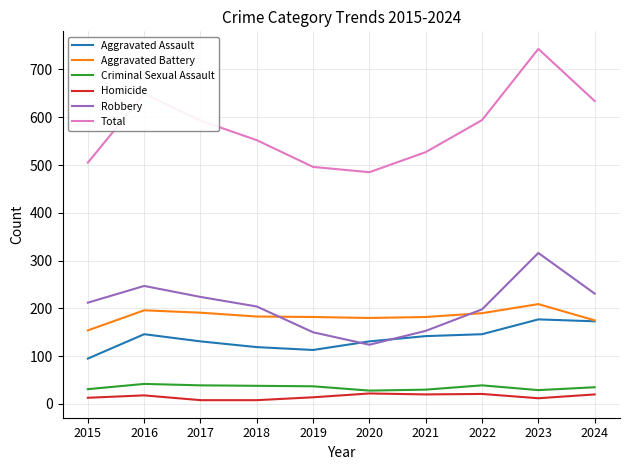

Which series has the largest range (max minus min)?

Total